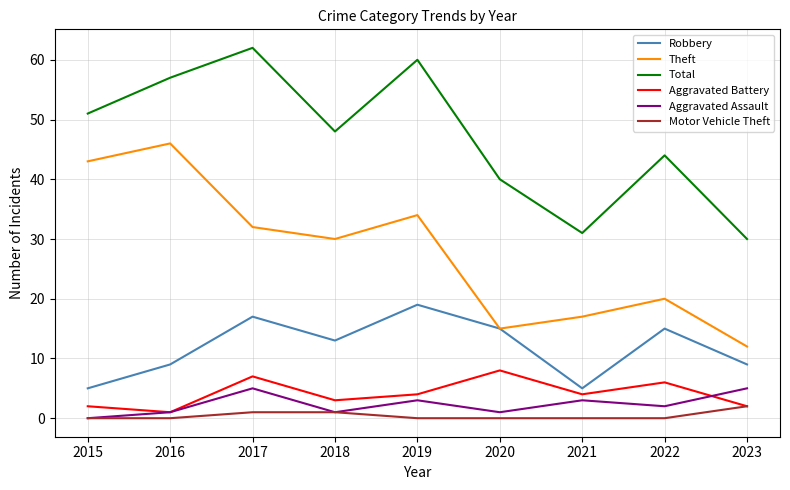

Which series has the widest spread of values?

Theft